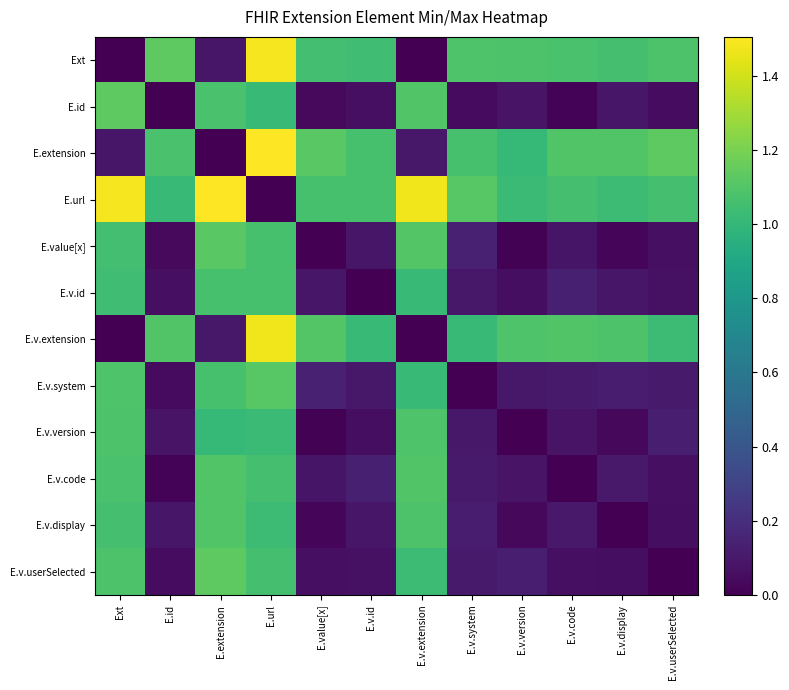

Rank the series at E.v.userSelected from highest to lowest value.

E.extension, Ext, E.url, E.v.extension, E.v.version, E.v.system, E.v.id, E.value[x], E.v.code, E.v.display, E.id, E.v.userSelected